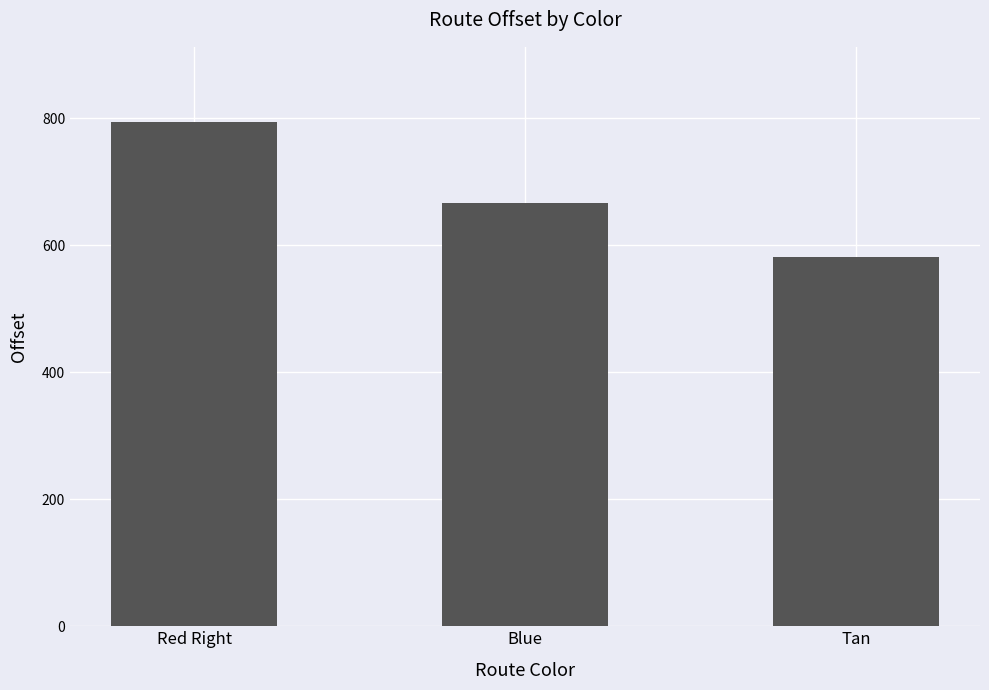

How many bars are there in total?

3